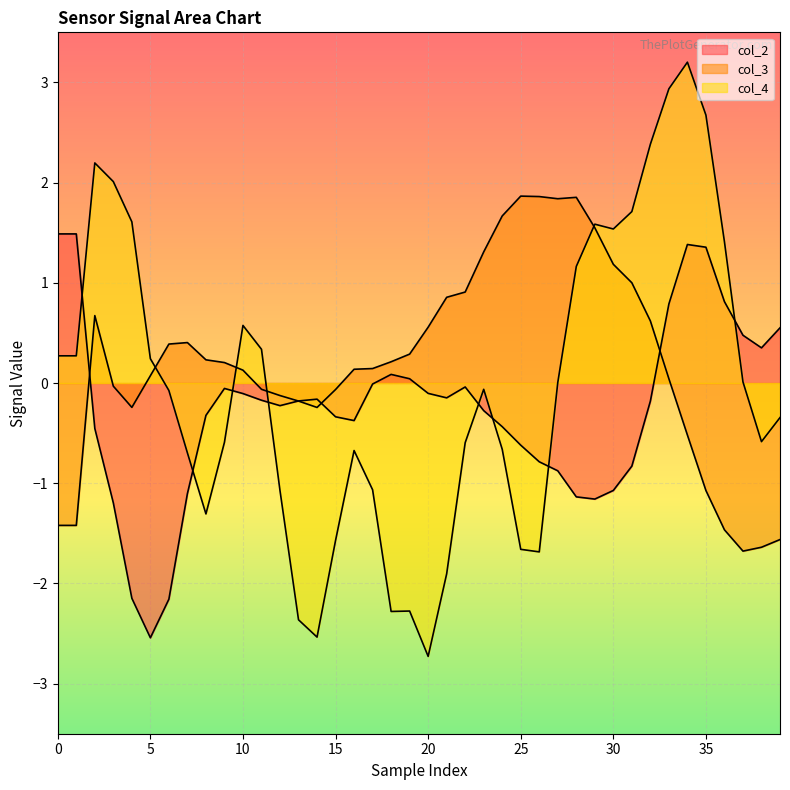

What is the value of the col_3 point at the 17th from the left?

0.1